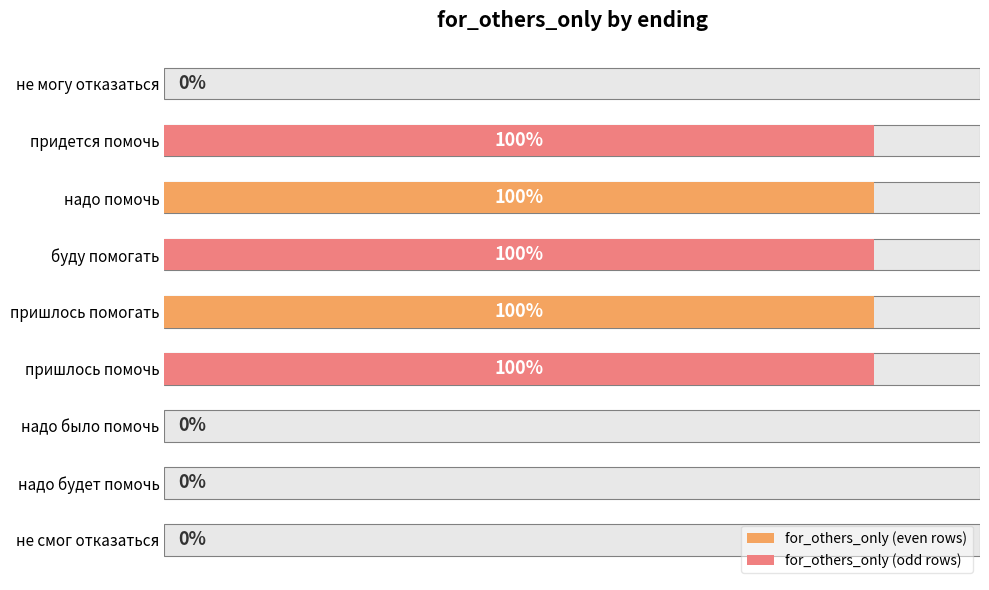

What position from the left is не могу отказаться?

1